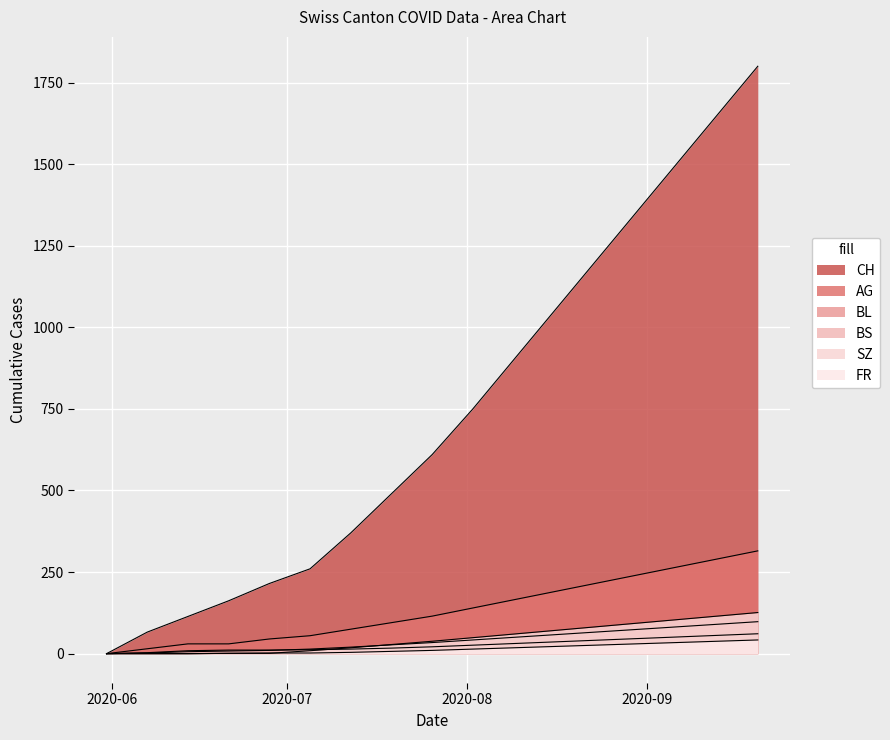

Reading left to right, transcribe all the data shown in this chart.

CH: 2020-05-31=0	2020-06-07=66	2020-06-14=114	2020-06-21=162	2020-06-28=215	2020-07-05=260	2020-07-12=370	2020-07-19=490	2020-07-26=610	2020-08-02=750	2020-08-09=900	2020-08-16=1050	2020-08-23=1200	2020-08-30=1350	2020-09-06=1500	2020-09-13=1650	2020-09-20=1800
AG: 2020-05-31=0	2020-06-07=15	2020-06-14=30	2020-06-21=30	2020-06-28=45	2020-07-05=55	2020-07-12=75	2020-07-19=95	2020-07-26=115	2020-08-02=140	2020-08-09=165	2020-08-16=190	2020-08-23=215	2020-08-30=240	2020-09-06=265	2020-09-13=290	2020-09-20=315
BL: 2020-05-31=0	2020-06-07=2	2020-06-14=6	2020-06-21=8	2020-06-28=10	2020-07-05=14	2020-07-12=20	2020-07-19=27	2020-07-26=34	2020-08-02=42	2020-08-09=50	2020-08-16=58	2020-08-23=66	2020-08-30=74	2020-09-06=82	2020-09-13=90	2020-09-20=98
BS: 2020-05-31=0	2020-06-07=3	2020-06-14=9	2020-06-21=11	2020-06-28=11	2020-07-05=12	2020-07-12=14	2020-07-19=17	2020-07-26=21	2020-08-02=26	2020-08-09=31	2020-08-16=36	2020-08-23=41	2020-08-30=46	2020-09-06=51	2020-09-13=56	2020-09-20=61
SZ: 2020-05-31=0	2020-06-07=0	2020-06-14=0	2020-06-21=1	2020-06-28=1	2020-07-05=9	2020-07-12=18	2020-07-19=28	2020-07-26=38	2020-08-02=49	2020-08-09=60	2020-08-16=71	2020-08-23=82	2020-08-30=93	2020-09-06=104	2020-09-13=115	2020-09-20=126
FR: 2020-05-31=0	2020-06-07=0	2020-06-14=0	2020-06-21=1	2020-06-28=2	2020-07-05=2	2020-07-12=4	2020-07-19=7	2020-07-26=10	2020-08-02=14	2020-08-09=18	2020-08-16=22	2020-08-23=26	2020-08-30=30	2020-09-06=34	2020-09-13=38	2020-09-20=42